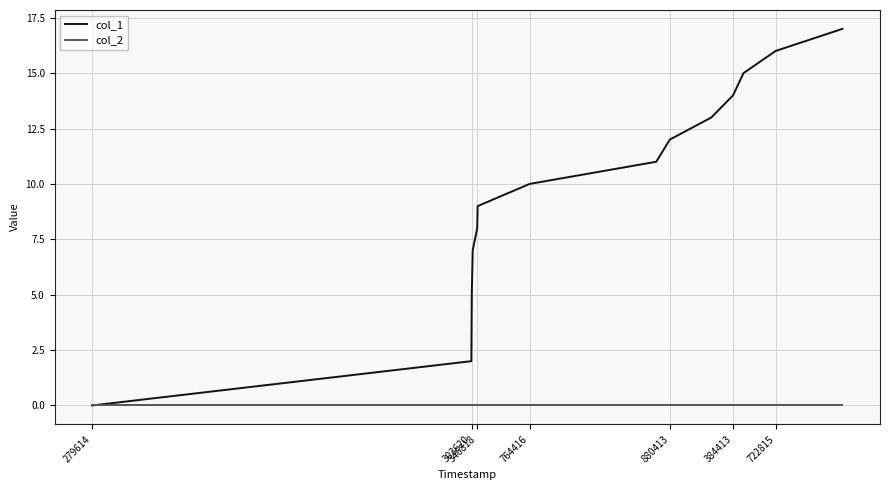

What is the maximum value for col_1?

17